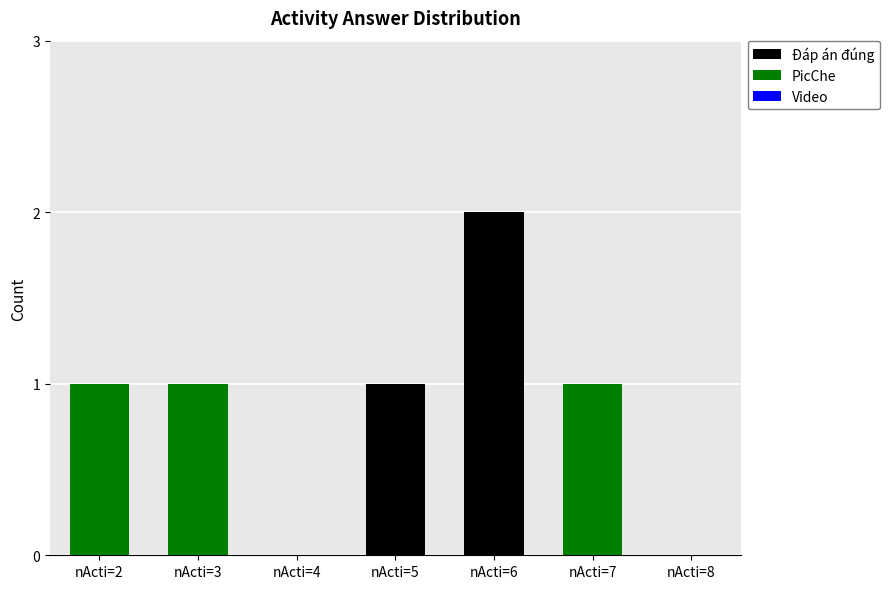

Are the bars grouped side by side (vs. stacked)?

No